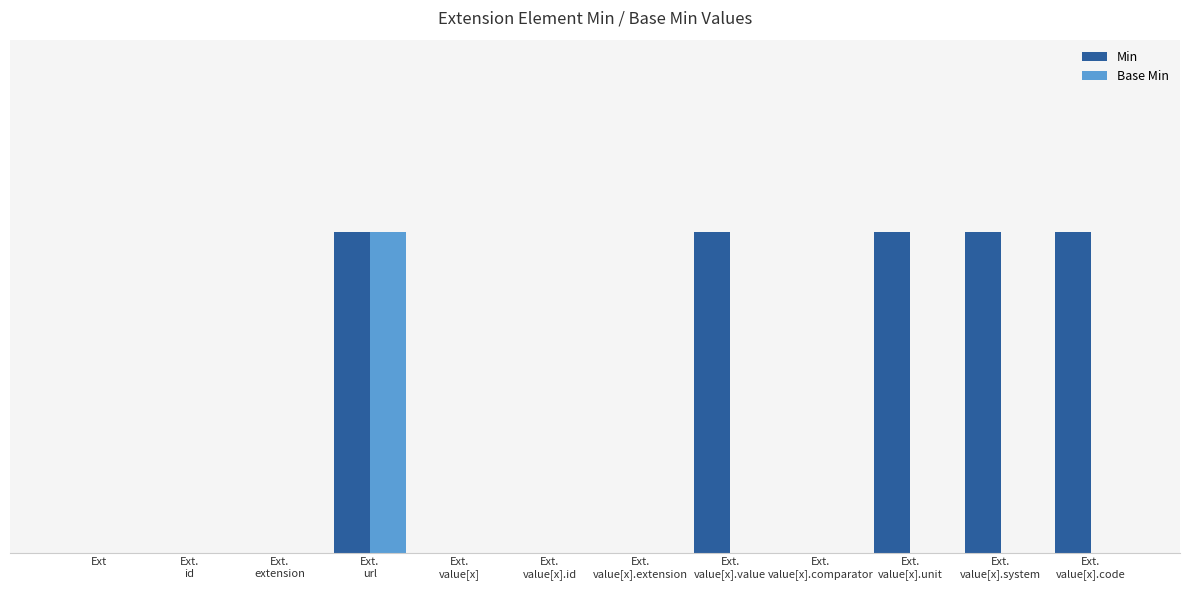

What are all the series names shown in the legend?

Min, Base Min